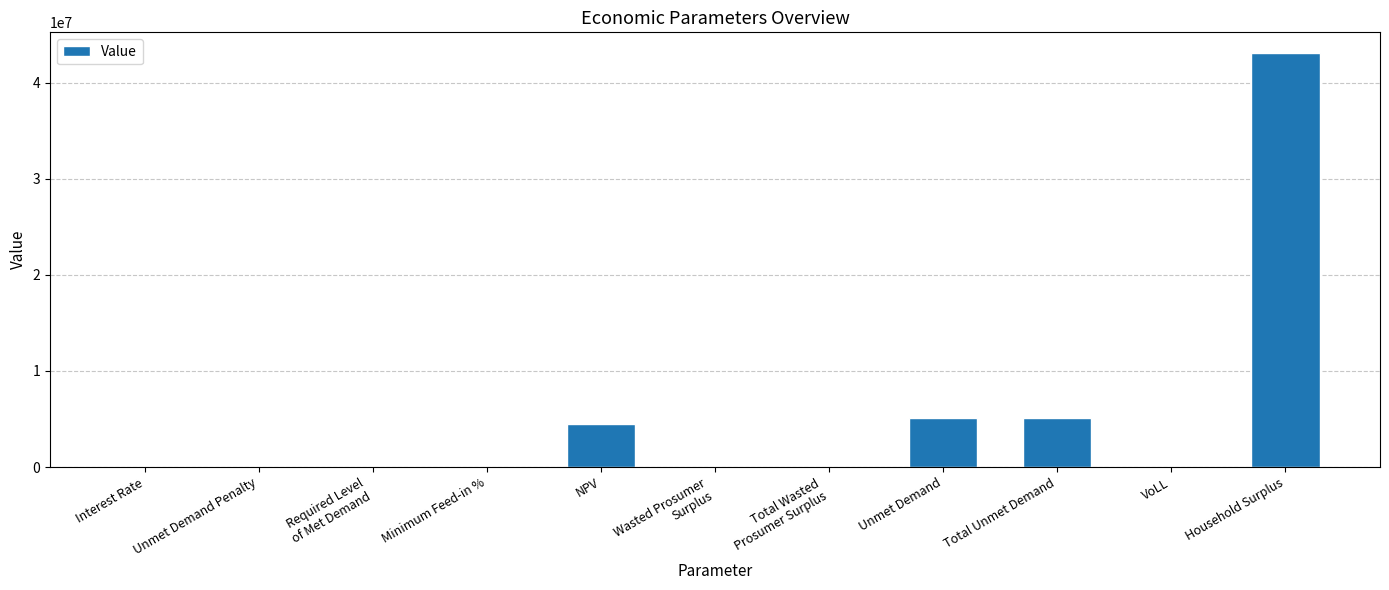

What is the sum of all values?

57827958.1